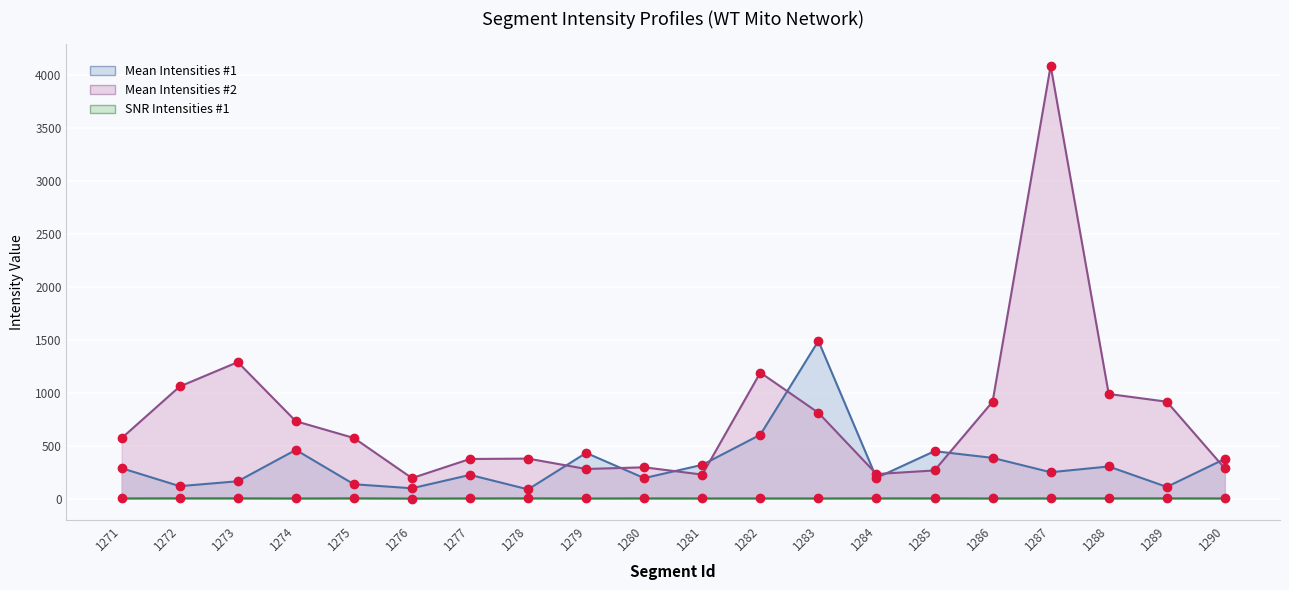

At how many categories does at least one series exceed 930?

6